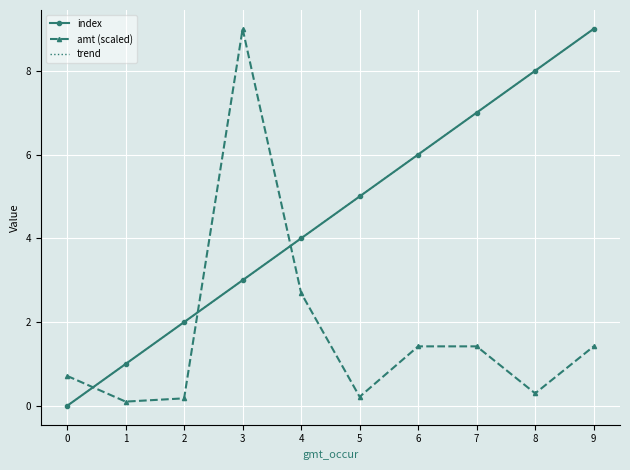

True or false: trend has more than 1 interior local peaks.

False